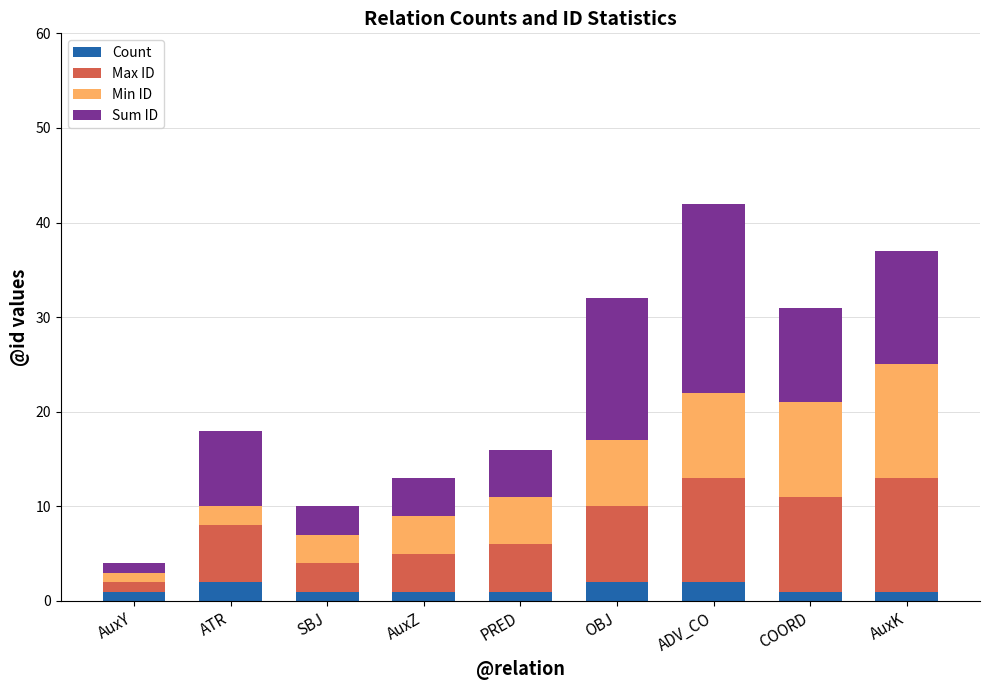

Does the chart contain any negative values?

No